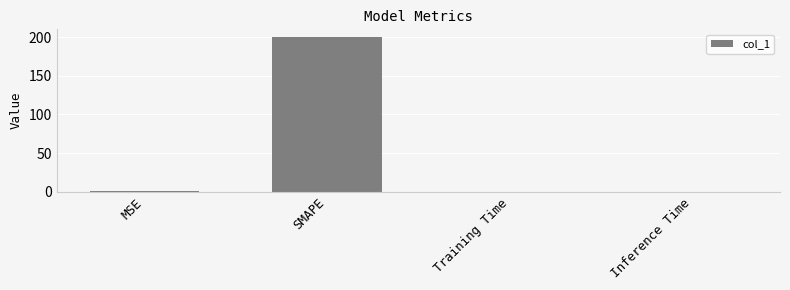

What is the sum of all values?

200.4